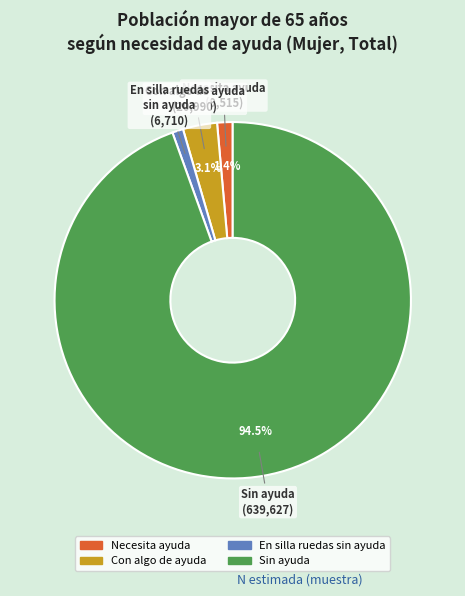

To the nearest percent, what is the combined percentage of En silla ruedas sin ayuda and Necesita ayuda?

2%